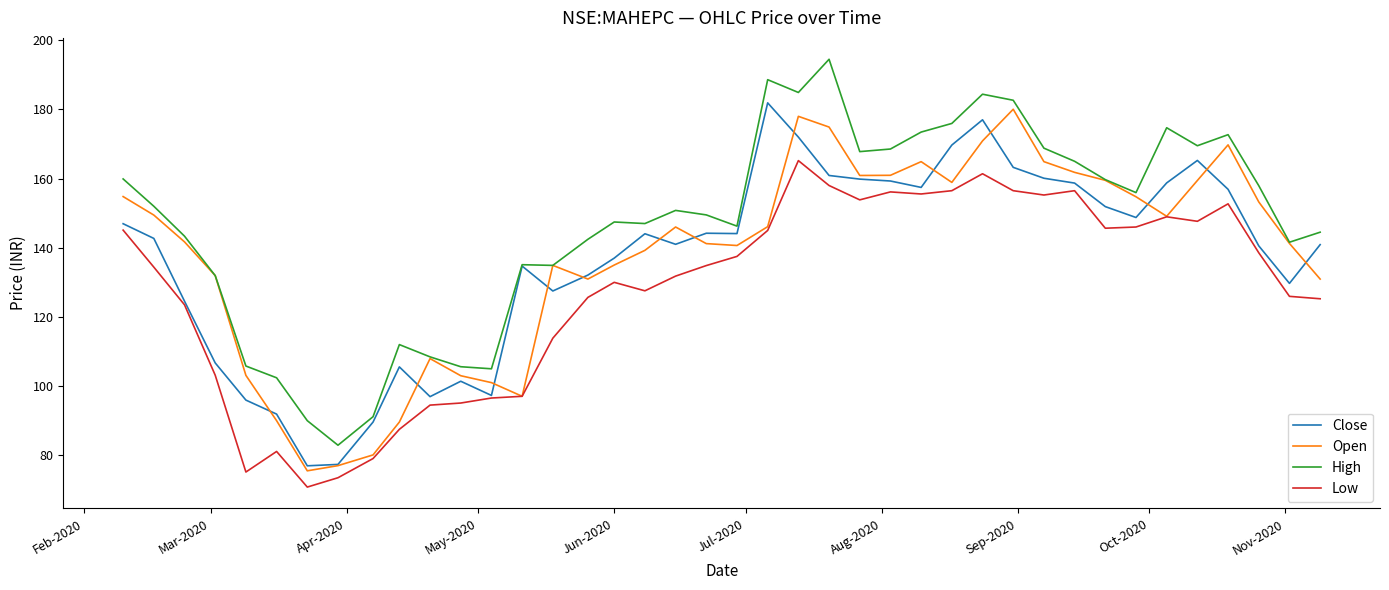

What are all the series names shown in the legend?

Close, Open, High, Low